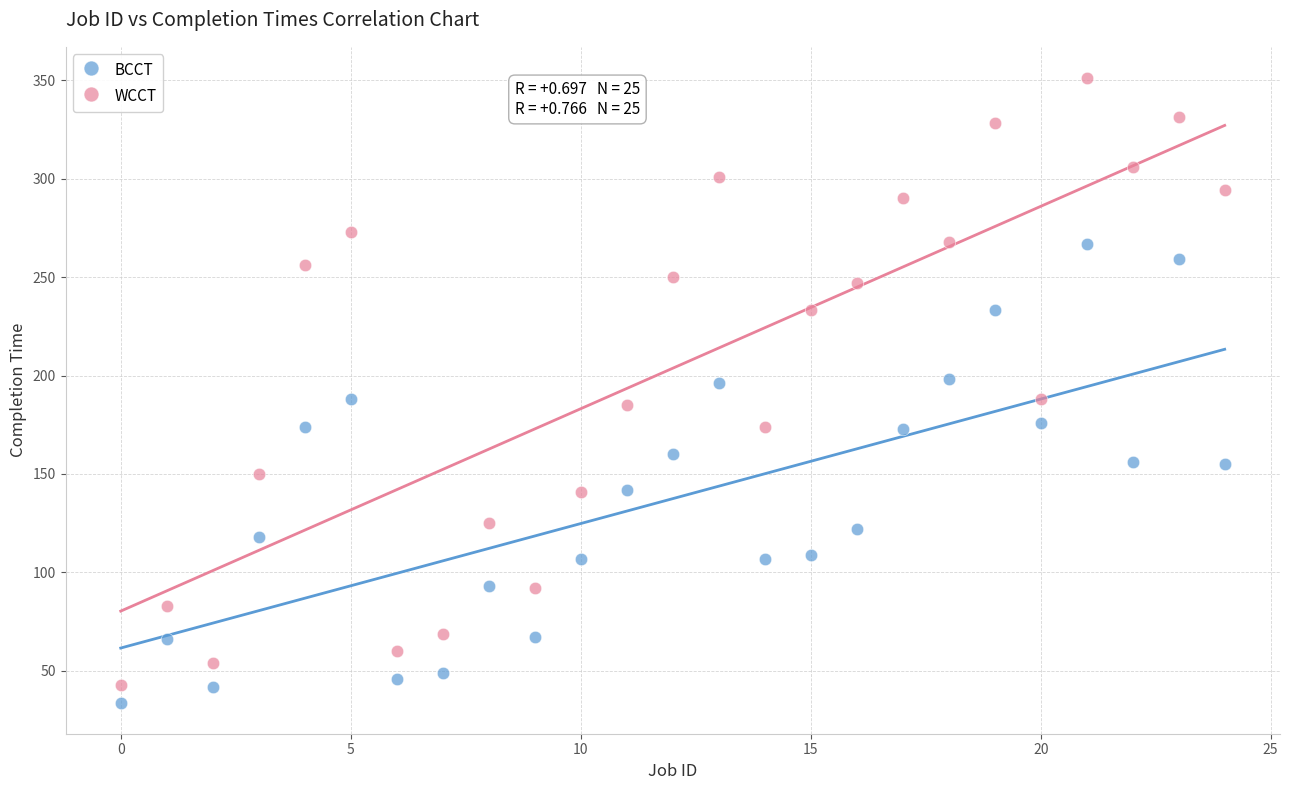

Which series has the widest spread of Y values?

WCCT